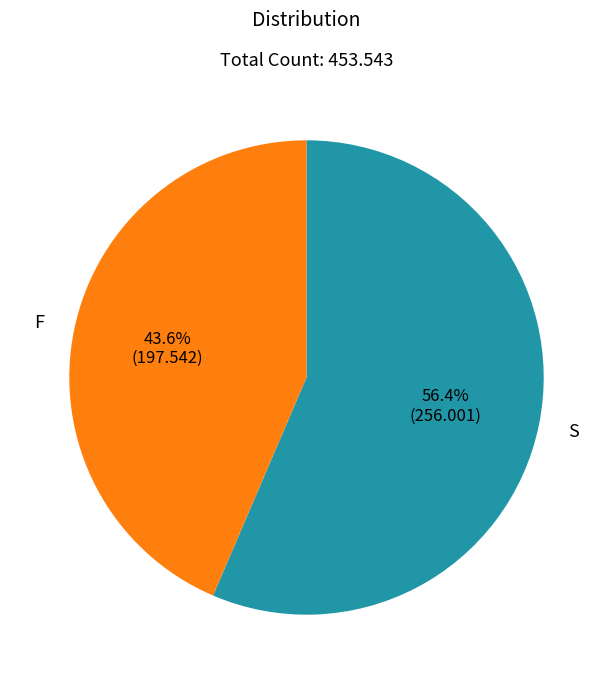

How many segments does this pie chart have?

2